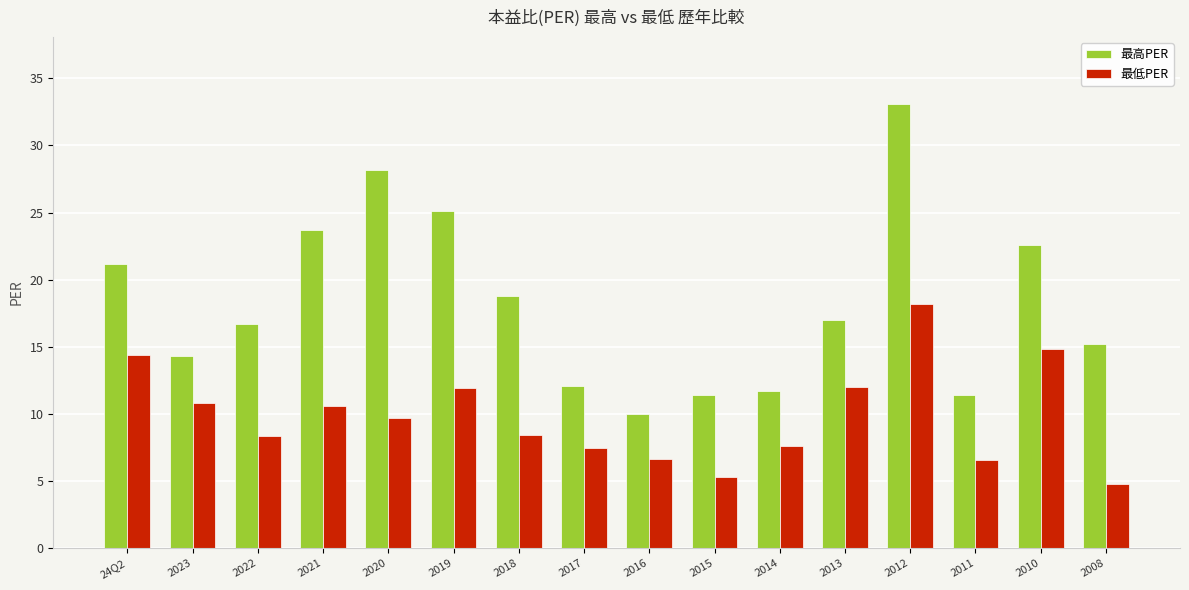

The value of 最低PER at 2020 is 3.6. True or false?

False